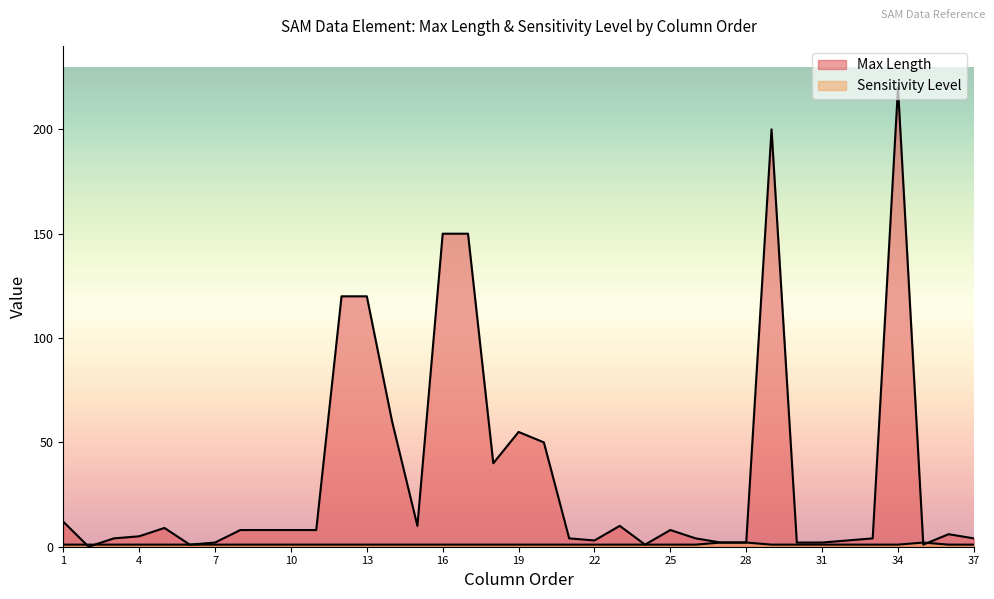

What is the difference between the highest and lowest values at 25?

7